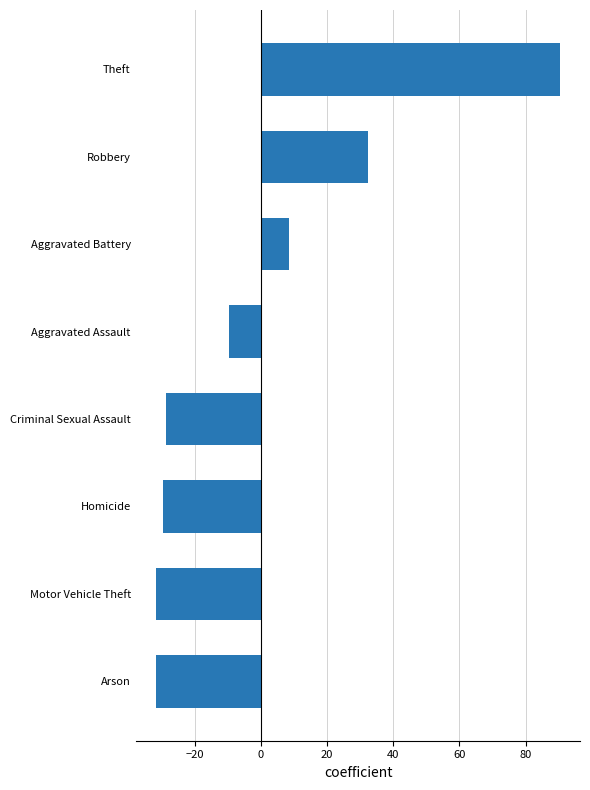

Which category has the highest value across all series?

Theft